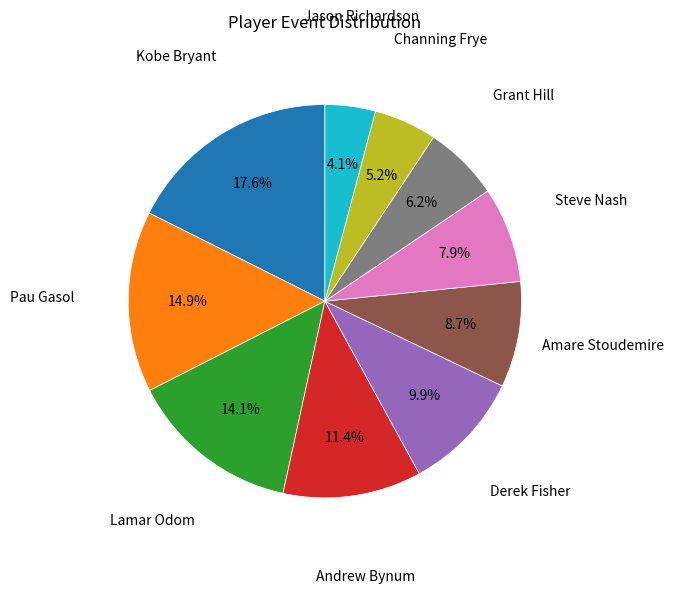

Does any single category account for the majority?

No